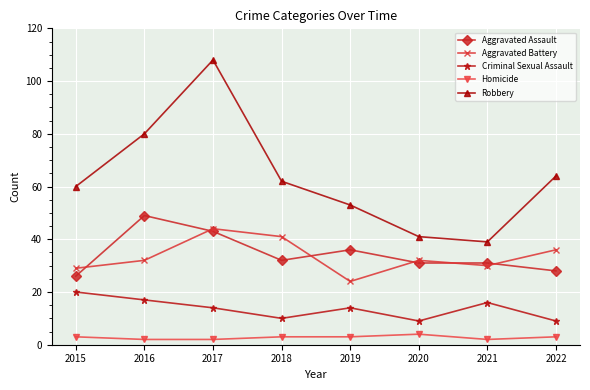

Reading left to right, what are all the values shown in this chart?

Aggravated Assault: 26	49	43	32	36	31	31	28
Aggravated Battery: 29	32	44	41	24	32	30	36
Criminal Sexual Assault: 20	17	14	10	14	9	16	9
Homicide: 3	2	2	3	3	4	2	3
Robbery: 60	80	108	62	53	41	39	64